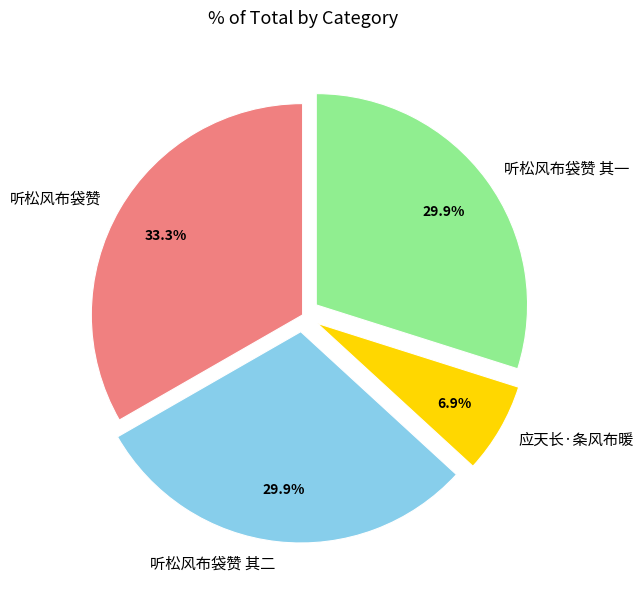

Does 听松风布袋赞 account for over 50% of the chart?

No